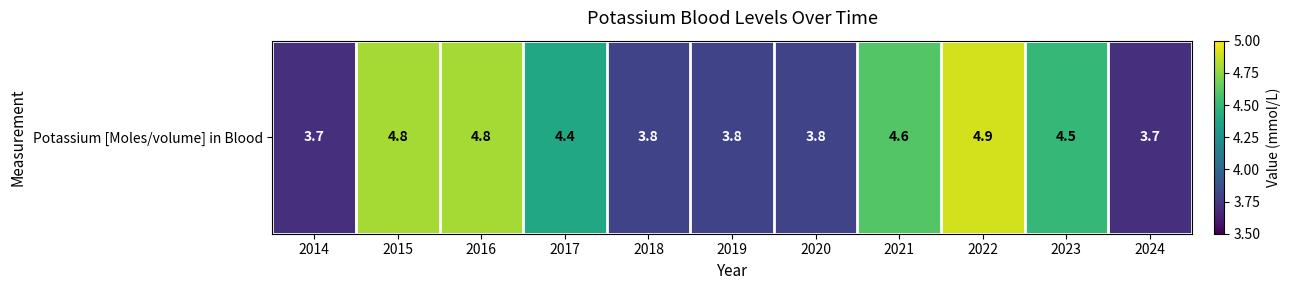

What is the smallest value displayed?

3.7